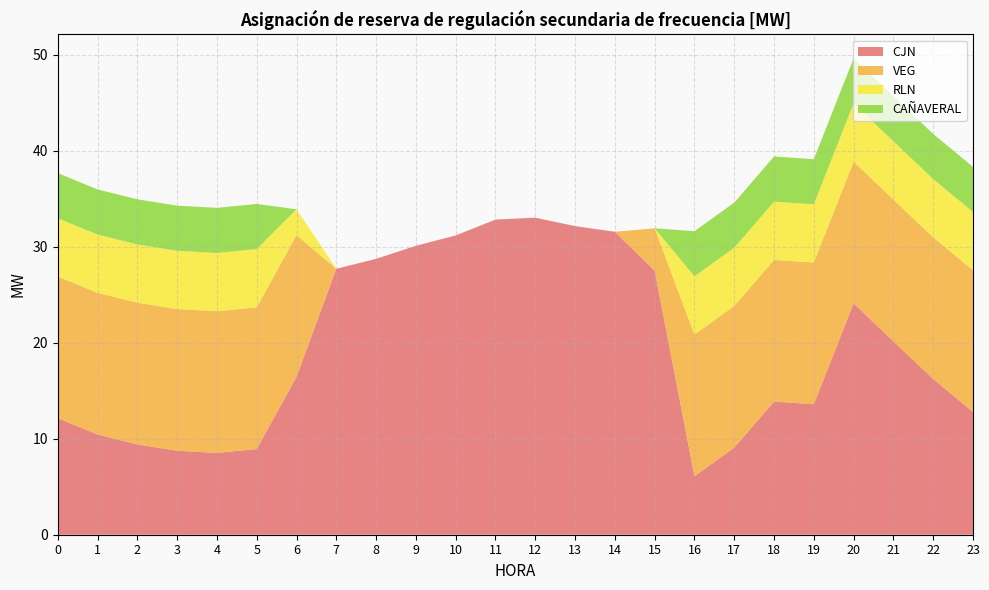

Reading left to right, extract all data points from this chart.

CJN: 0=12.1	1=10.4	2=9.4	3=8.7	4=8.5	5=8.9	6=16.4	7=27.7	8=28.7	9=30.1	10=31.2	11=32.8	12=33.0	13=32.1	14=31.6	15=27.5	16=6.1	17=9.1	18=13.9	19=13.6	20=24.1	21=20.1	22=16.2	23=12.8
VEG: 0=14.8	1=14.8	2=14.8	3=14.8	4=14.8	5=14.8	6=14.8	7=0.0	8=0.0	9=0.0	10=0.0	11=0.0	12=0.0	13=0.0	14=0.0	15=4.4	16=14.8	17=14.8	18=14.8	19=14.8	20=14.8	21=14.8	22=14.8	23=14.8
RLN: 0=6.1	1=6.1	2=6.1	3=6.1	4=6.1	5=6.1	6=2.7	7=0.0	8=0.0	9=0.0	10=0.0	11=0.0	12=0.0	13=0.0	14=0.0	15=0.0	16=6.1	17=6.1	18=6.1	19=6.1	20=6.1	21=6.1	22=6.1	23=6.1
CAÑAVERAL: 0=4.7	1=4.7	2=4.7	3=4.7	4=4.7	5=4.7	6=0.0	7=0.0	8=0.0	9=0.0	10=0.0	11=0.0	12=0.0	13=0.0	14=0.0	15=0.0	16=4.7	17=4.7	18=4.7	19=4.7	20=4.7	21=4.7	22=4.7	23=4.7